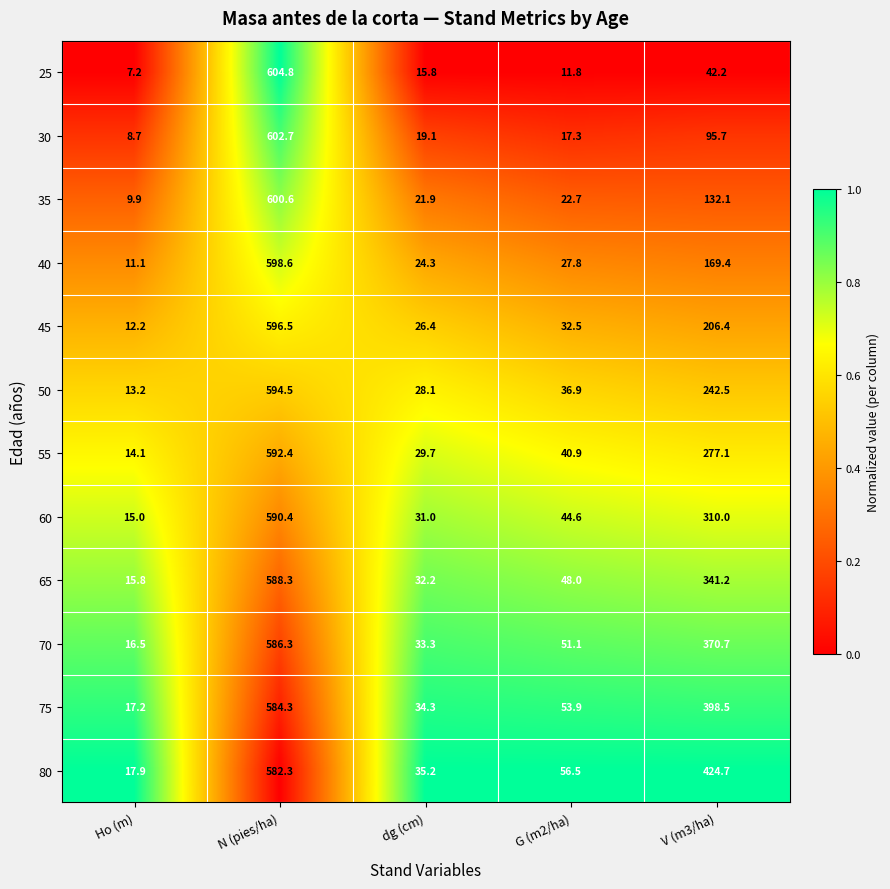

At which category does the chart reach its peak across all series?

N (pies/ha)